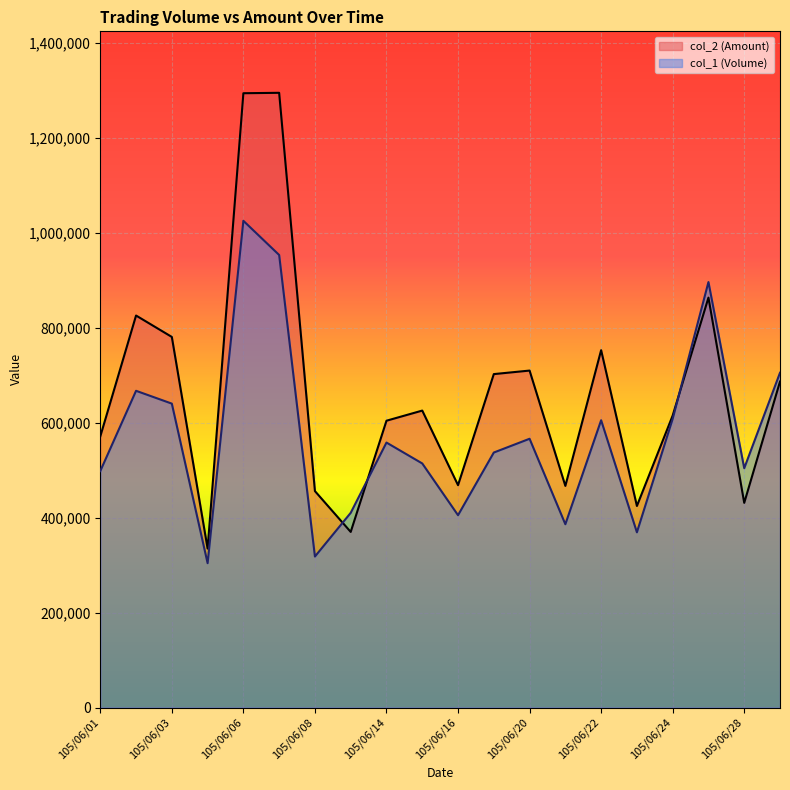

Between 105/06/14 and 105/06/27, which series saw the biggest shift?

col_1 (Volume)